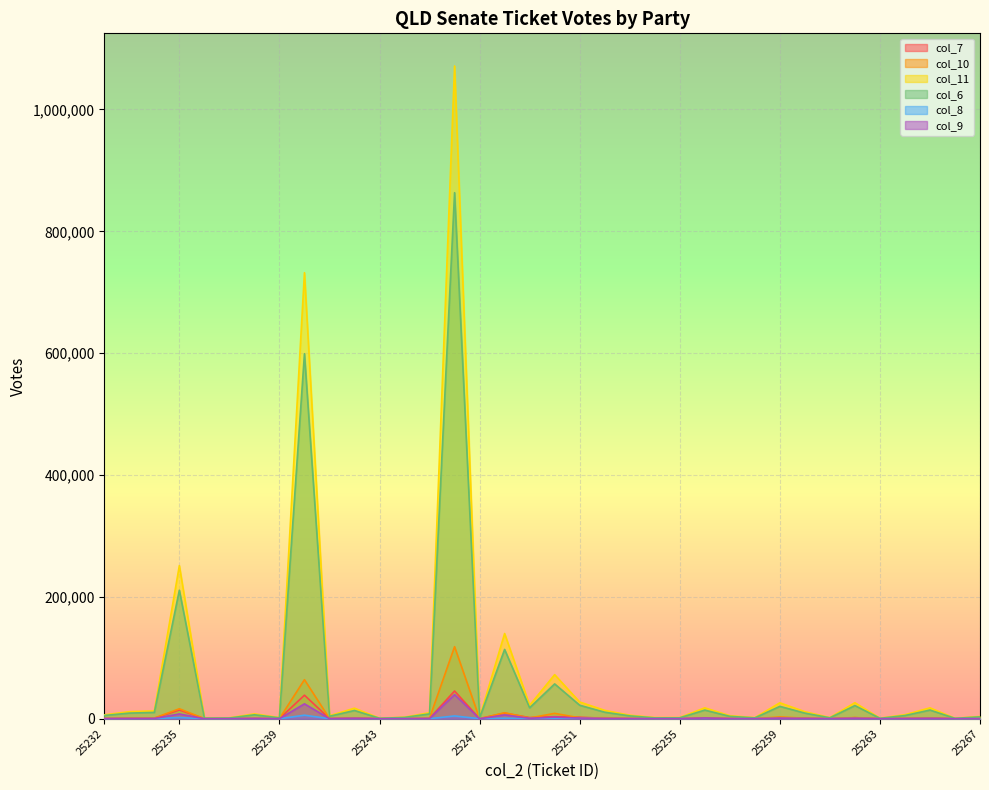

The value of col_11 at 25256 is 25076. True or false?

False